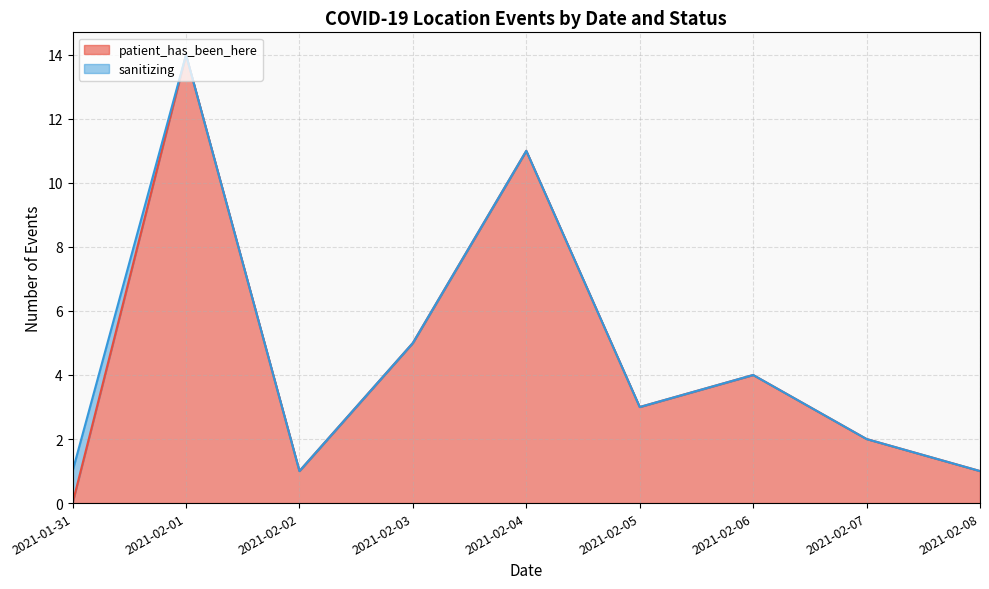

What is the sum of the values at 2021-02-04 and 2021-02-07?

13